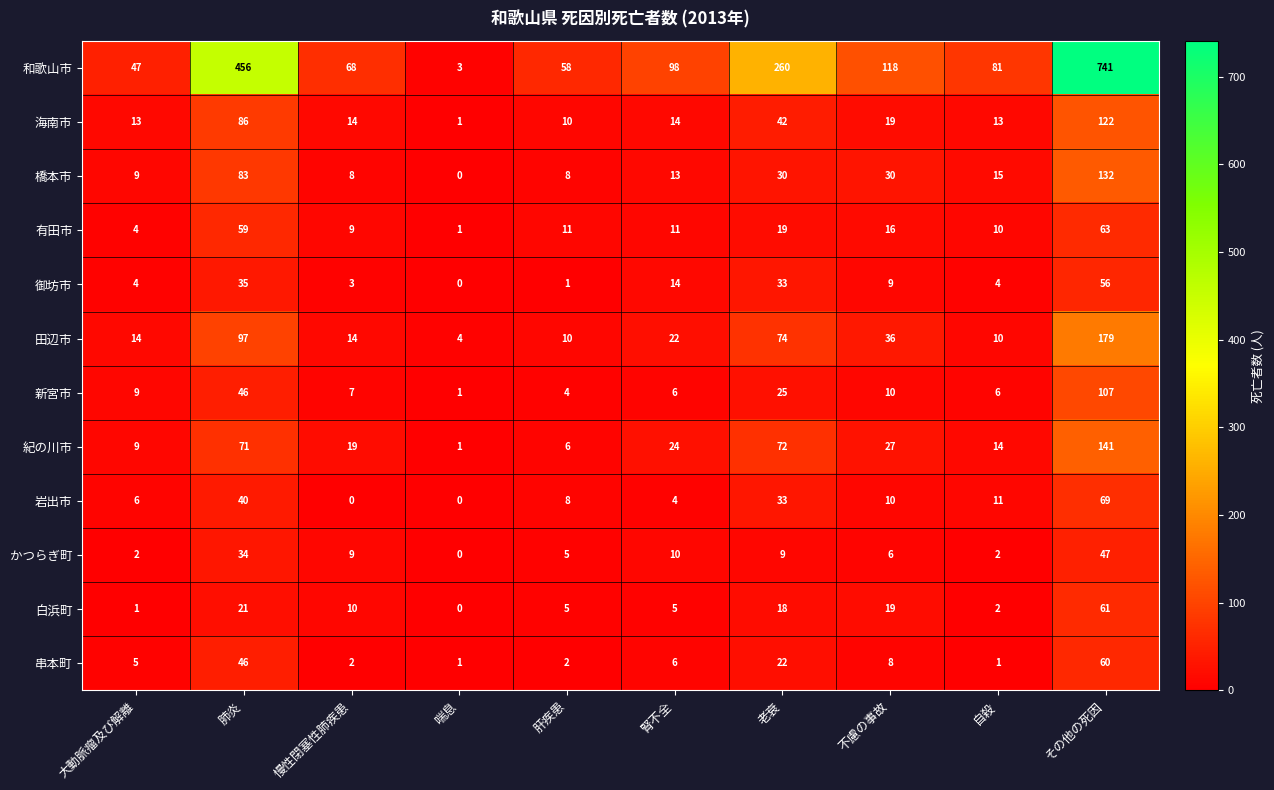

At which category is the sum across all series the highest?

その他の死因